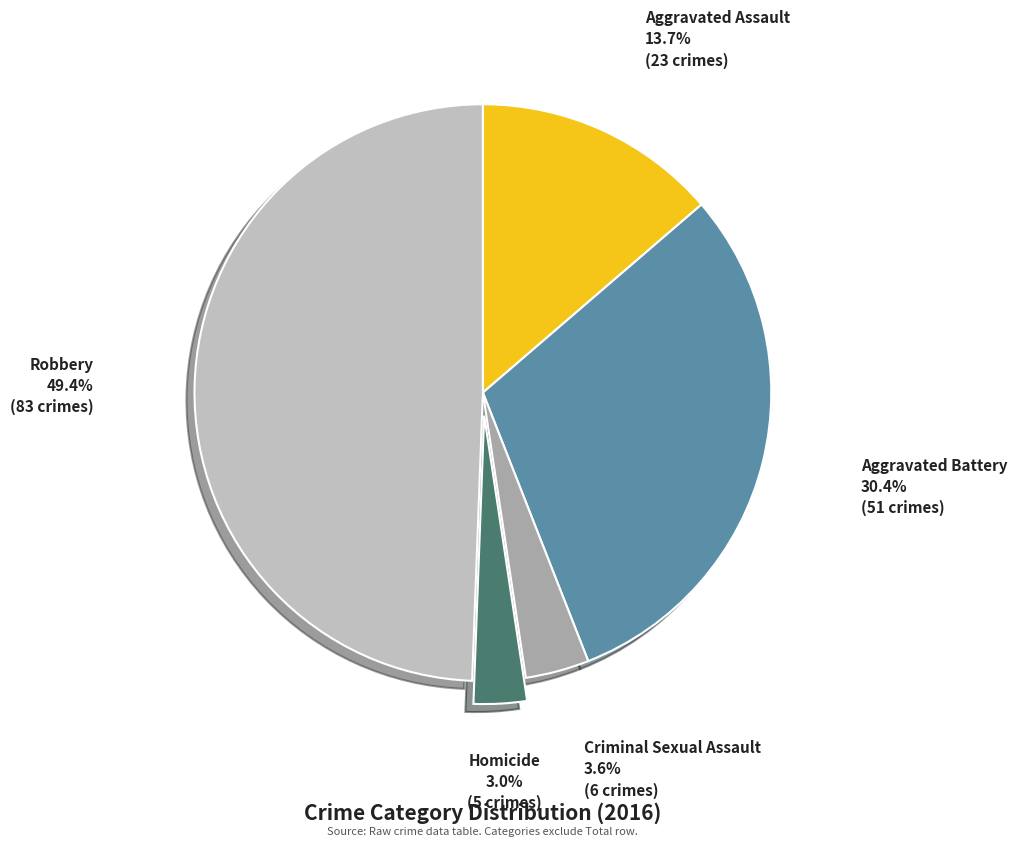

What percentage is the Aggravated Battery slice, to the nearest percent?

30%